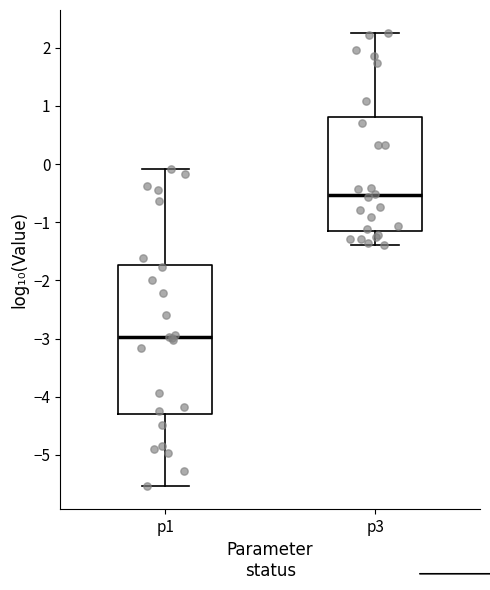

Reading left to right, transcribe this box plot: for each box, give where its median line is, the range the box spans, and where its two whiskers end, as read against the y-axis. The values are not printed on the chart, so give them approximately, as read against the axis.

p1: median -3.0, box -4.3 to -1.7, whiskers -5.5 to -0.1
p3: median -0.5, box -1.1 to 0.8, whiskers -1.4 to 2.3